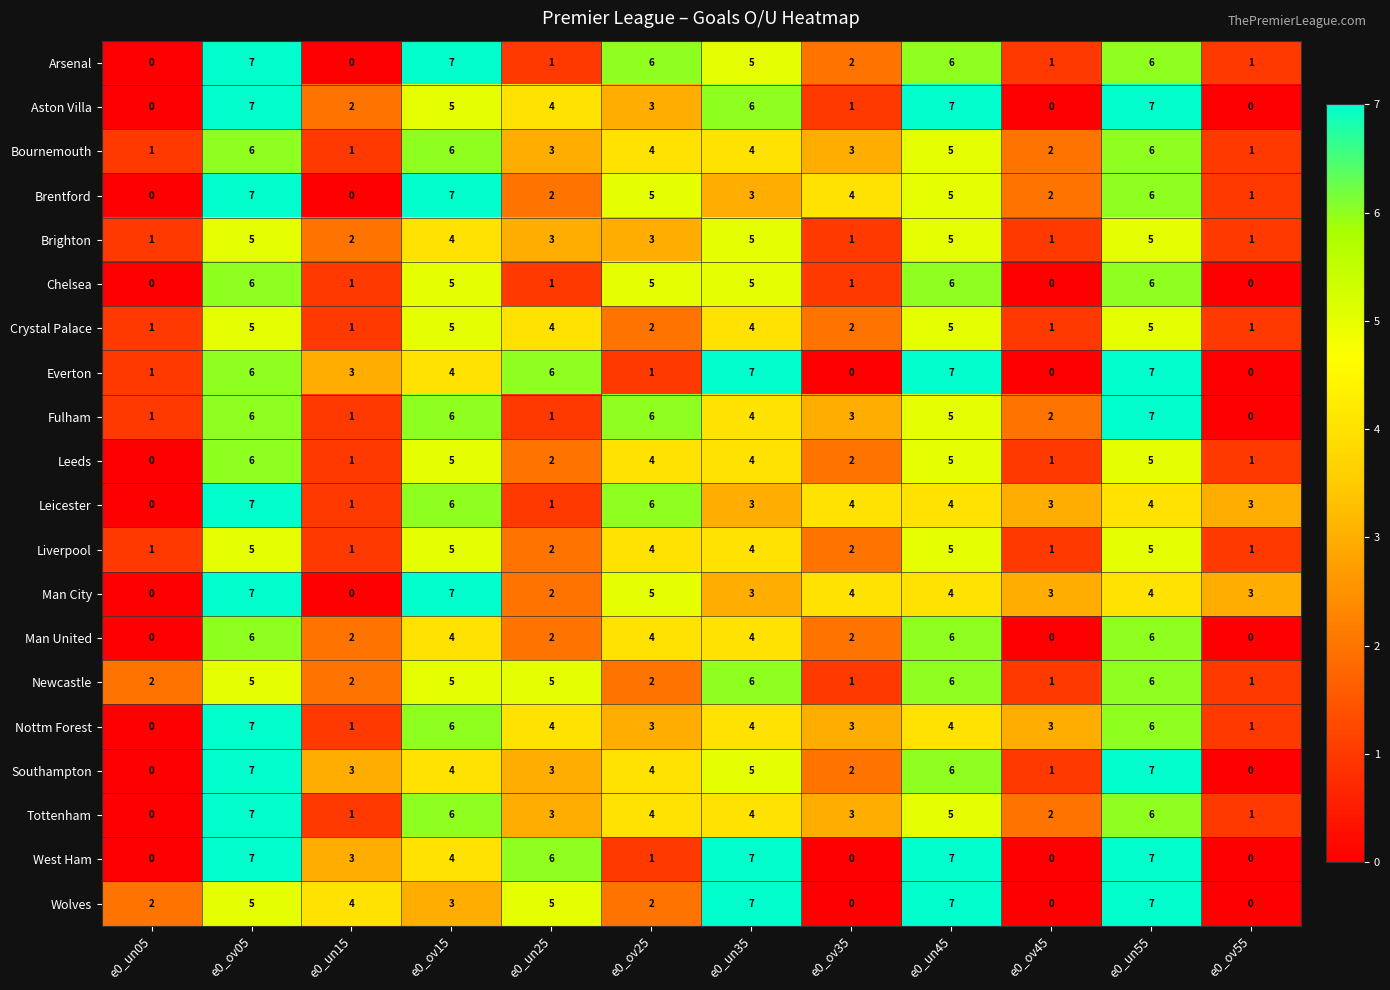

What is the sum of all Everton values?

42